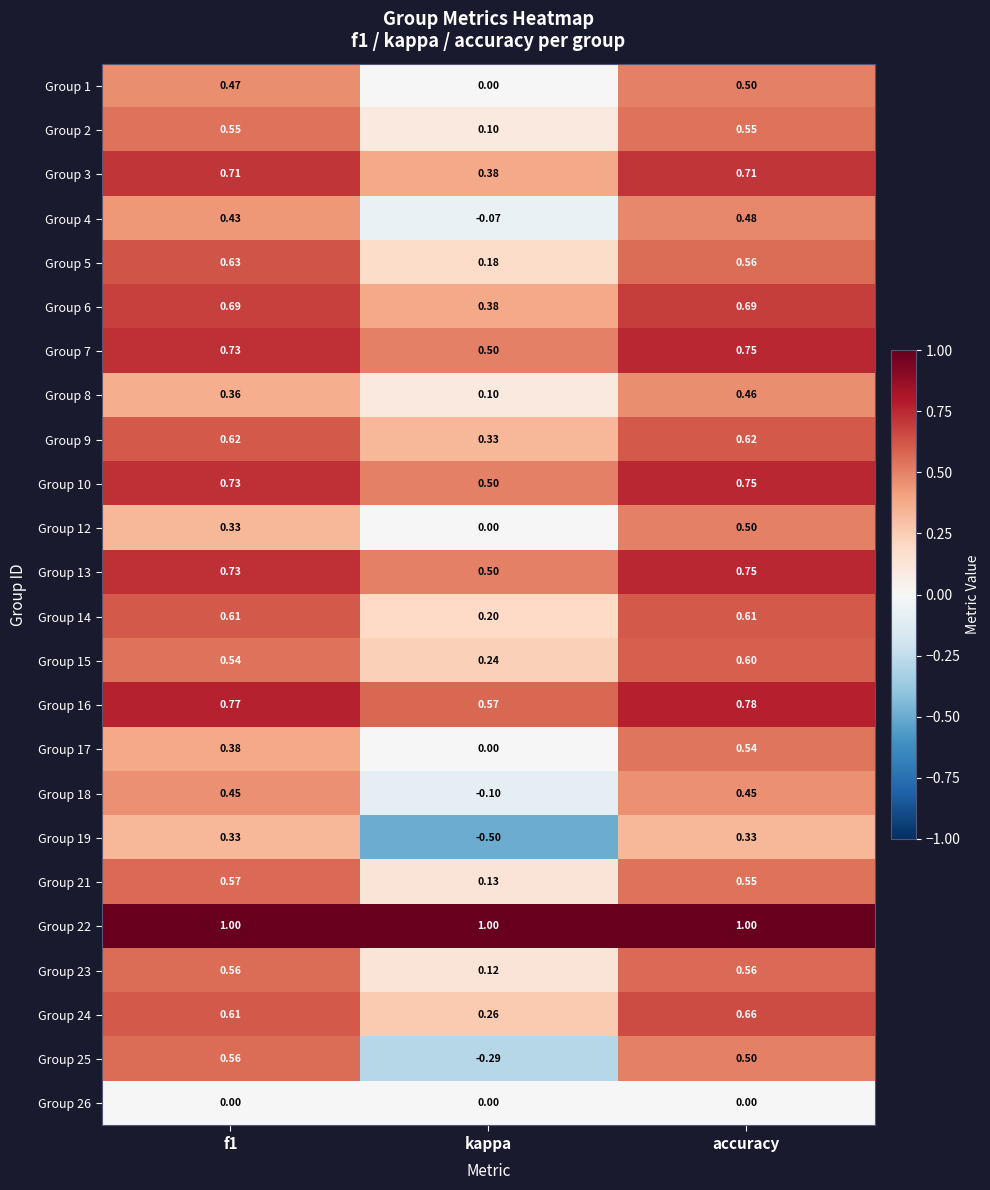

Where is Group 6 nearest to the value 0?

kappa